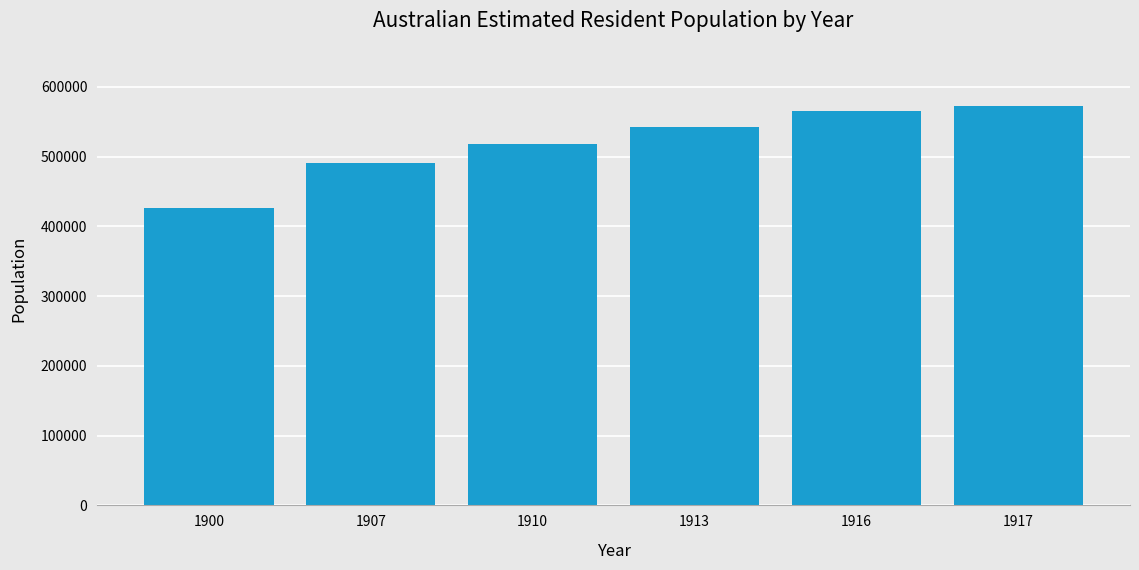

At which label does the data first exceed 542258?

1913